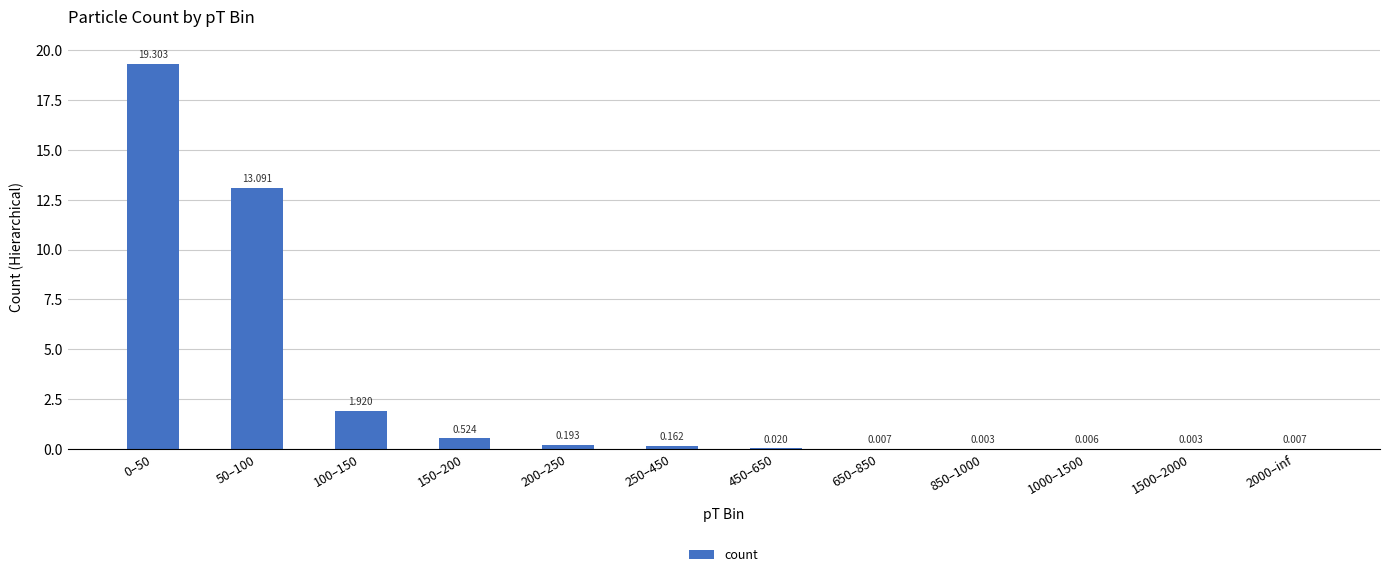

Are the bars horizontal?

No